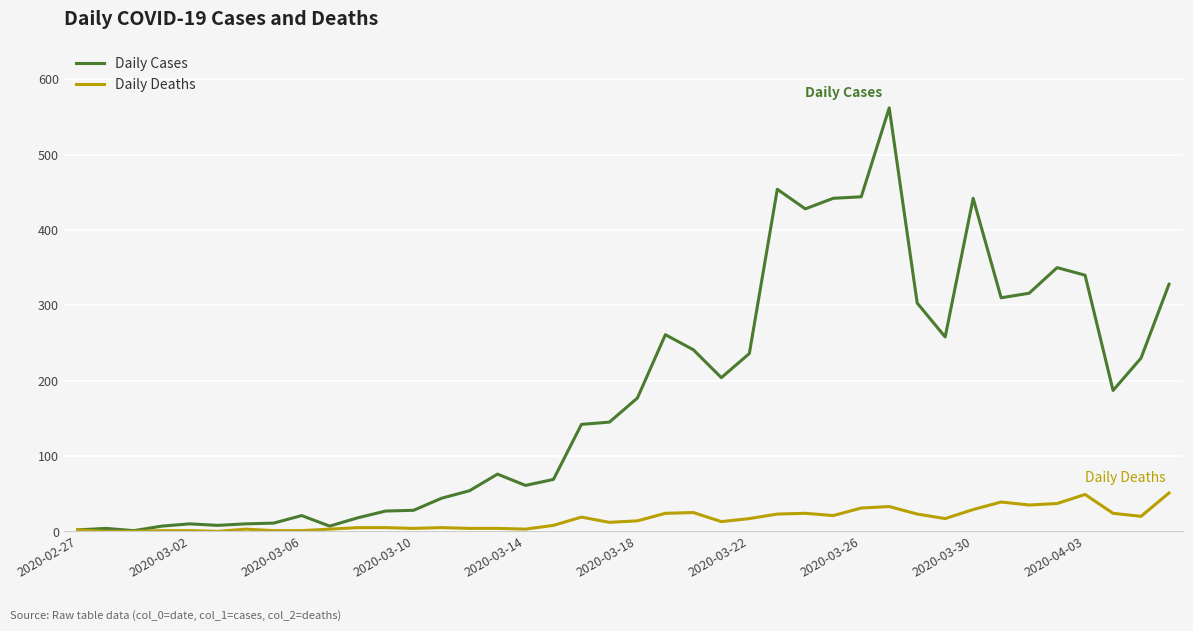

Which series has the largest total across all categories?

Daily Cases